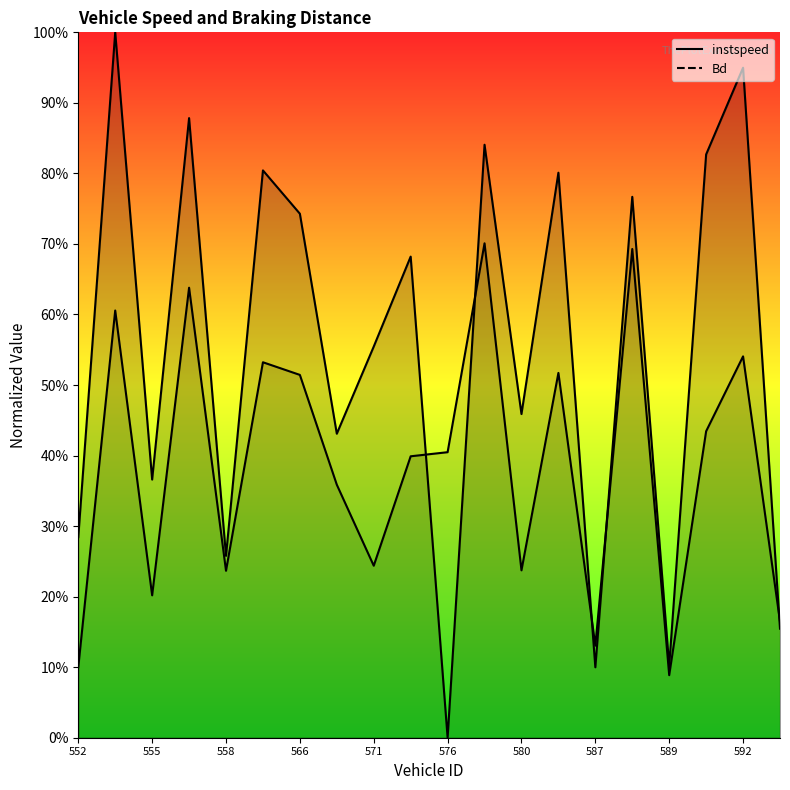

What is the value of the Bd point at the 6th from the left?

0.5